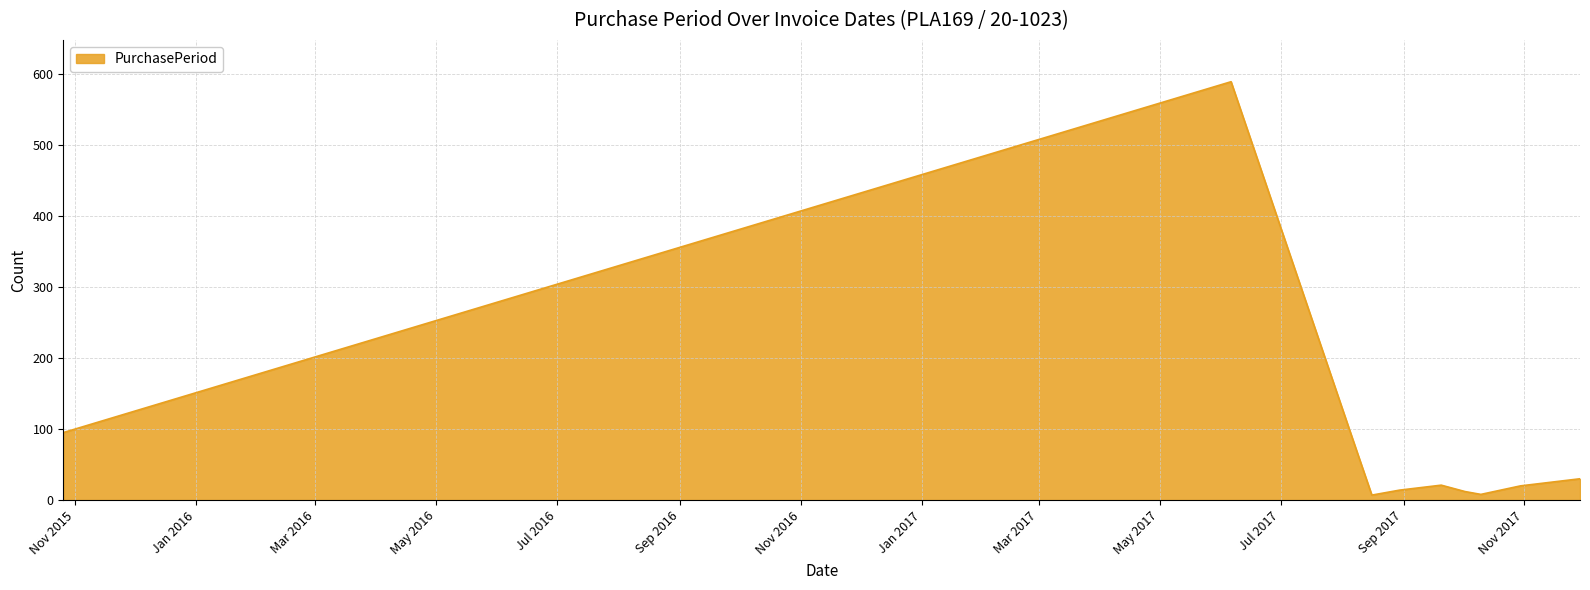

What is the difference between the maximum and minimum values?

582